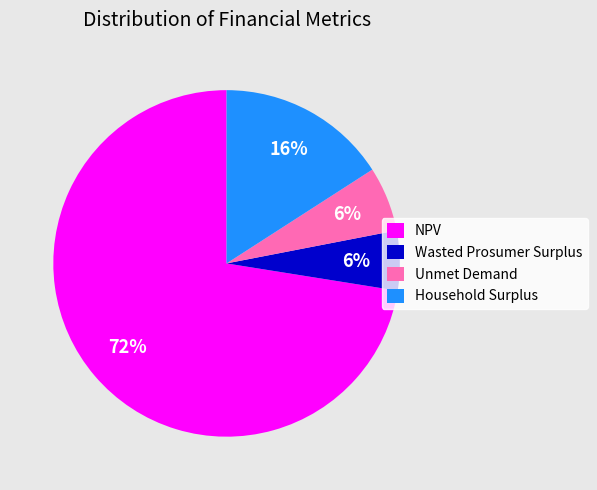

Approximately how many times larger is the value at NPV compared to Unmet Demand?

12.0